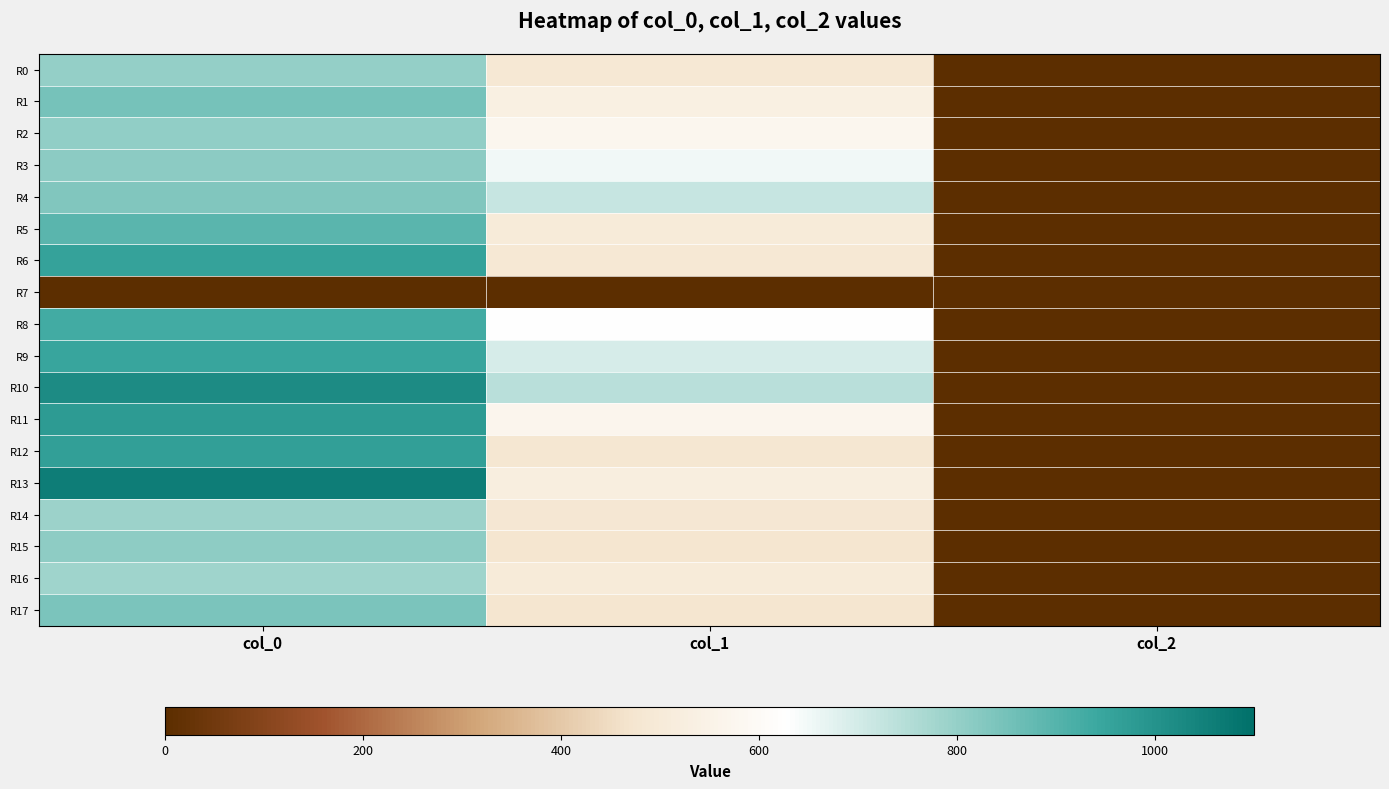

List the series in order of their peak value, lowest first.

R7, R16, R14, R0, R2, R15, R3, R4, R17, R1, R5, R8, R9, R6, R12, R11, R10, R13